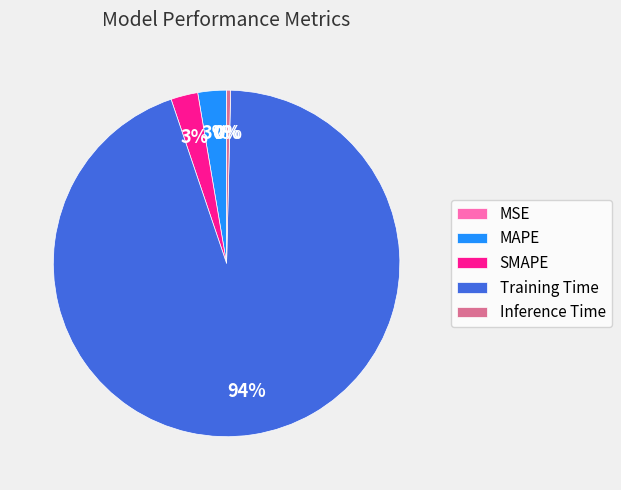

Which category has the biggest portion of the pie?

Training Time